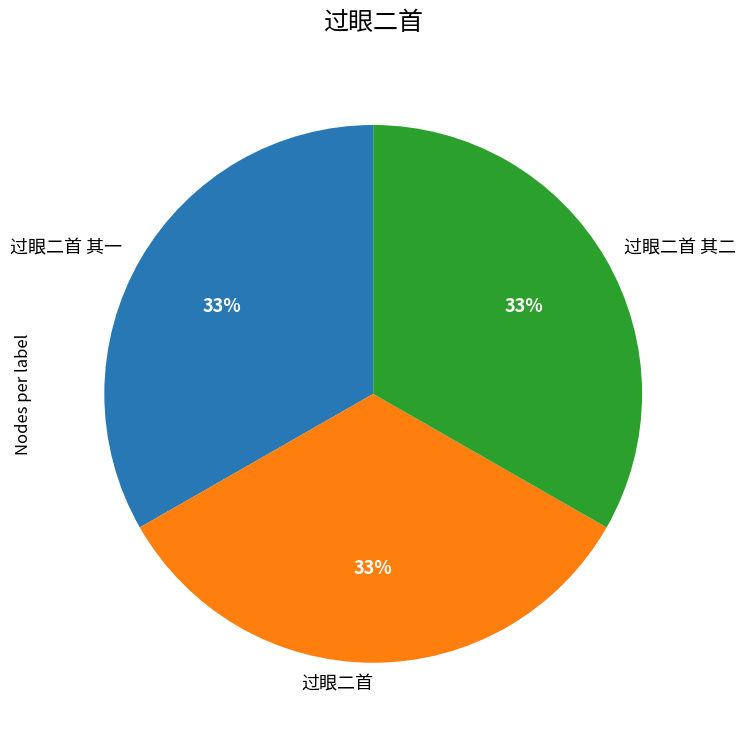

True or false: 过眼二首 其一 accounts for 39% of the total.

False